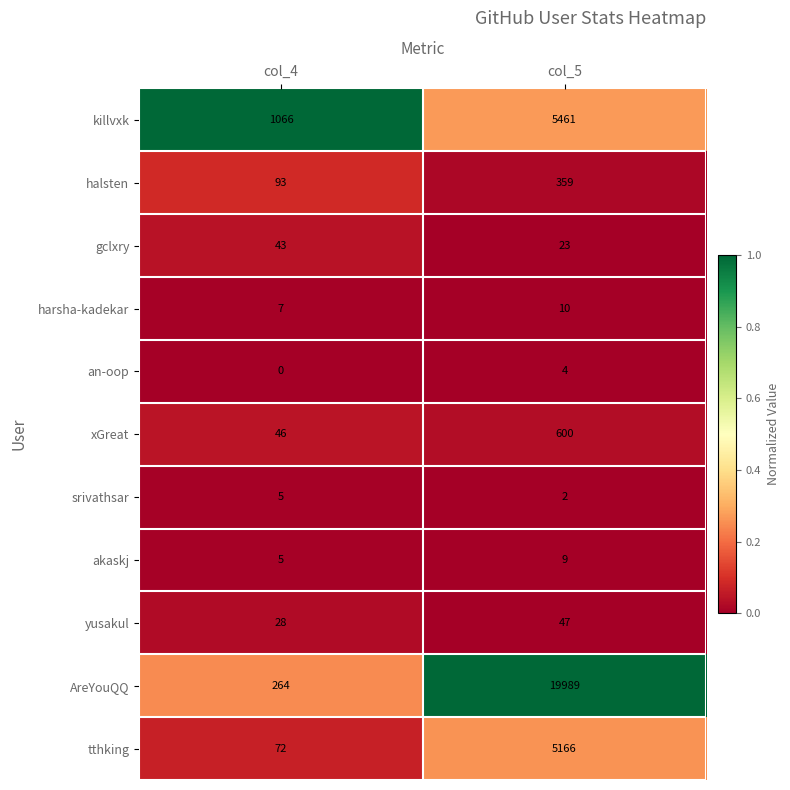

At which label does srivathsar reach its peak?

col_4